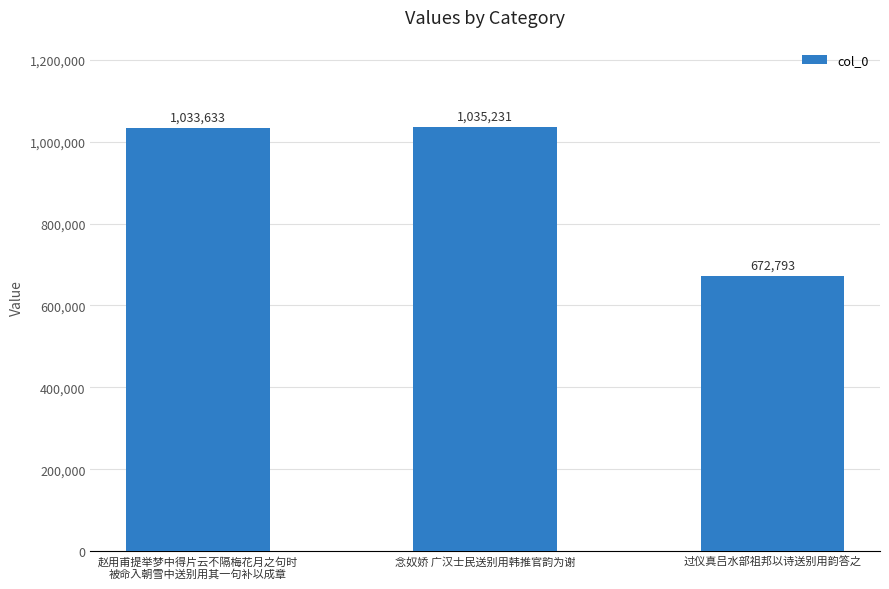

Reading right to left, extract all data points from this chart.

672793	1035231	1033633